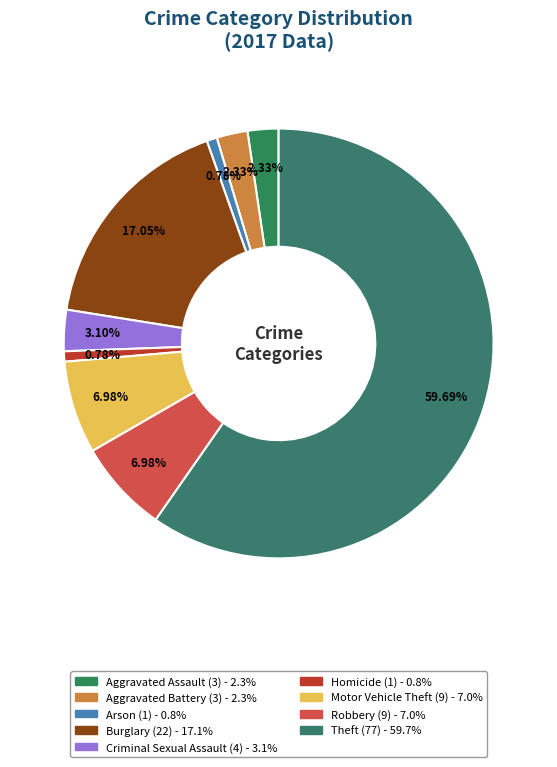

Is there a majority slice in this chart?

Yes